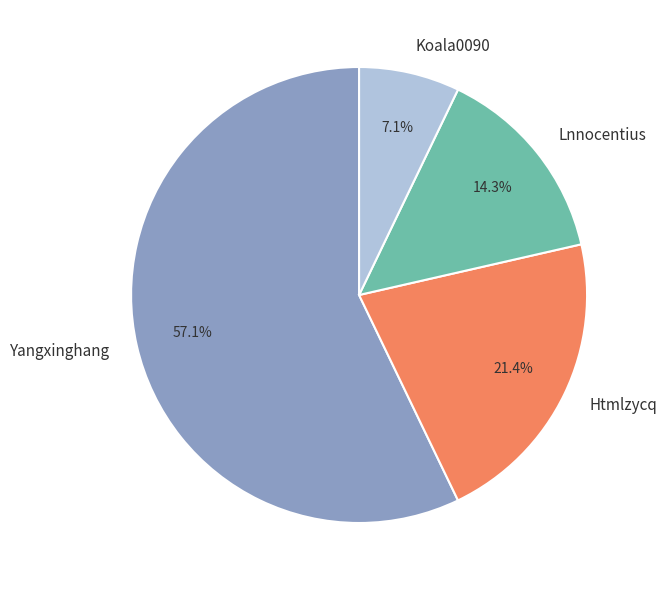

To the nearest percent, what is the combined percentage of Koala0090 and Lnnocentius?

21%